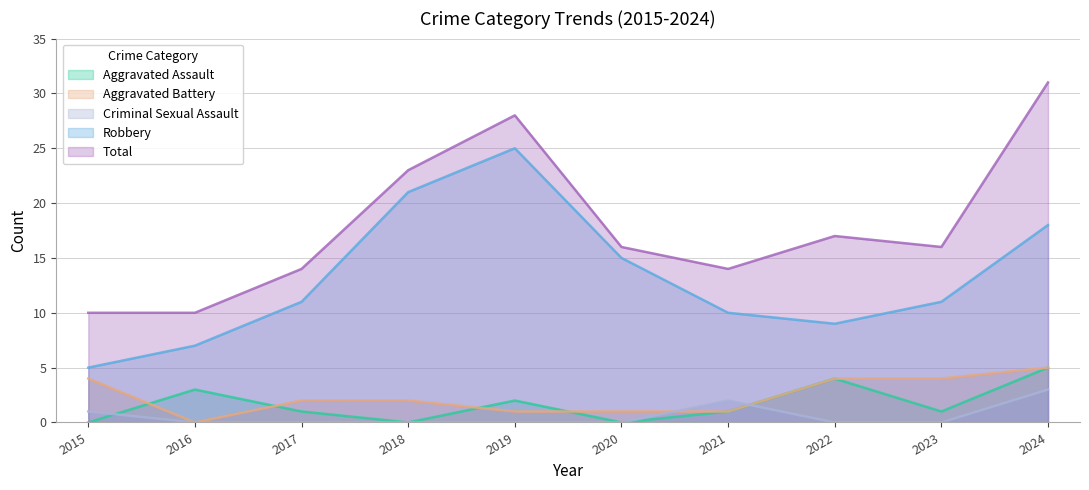

What is the spread (max minus min) of values at 2017?

14